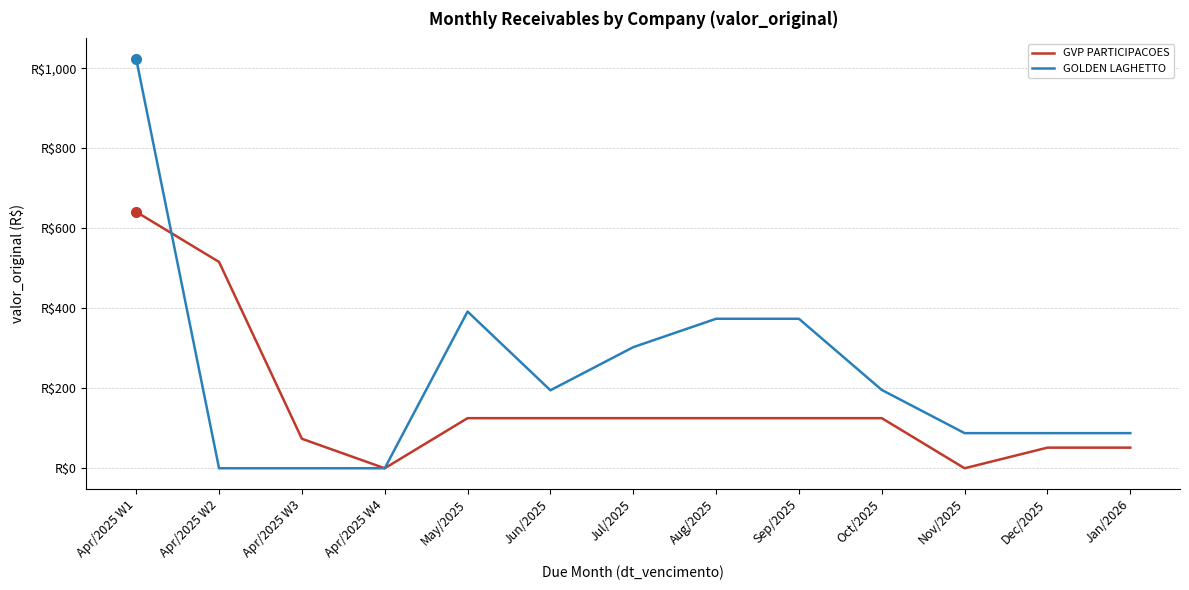

At which label does GOLDEN LAGHETTO reach its peak?

Apr/2025 W1